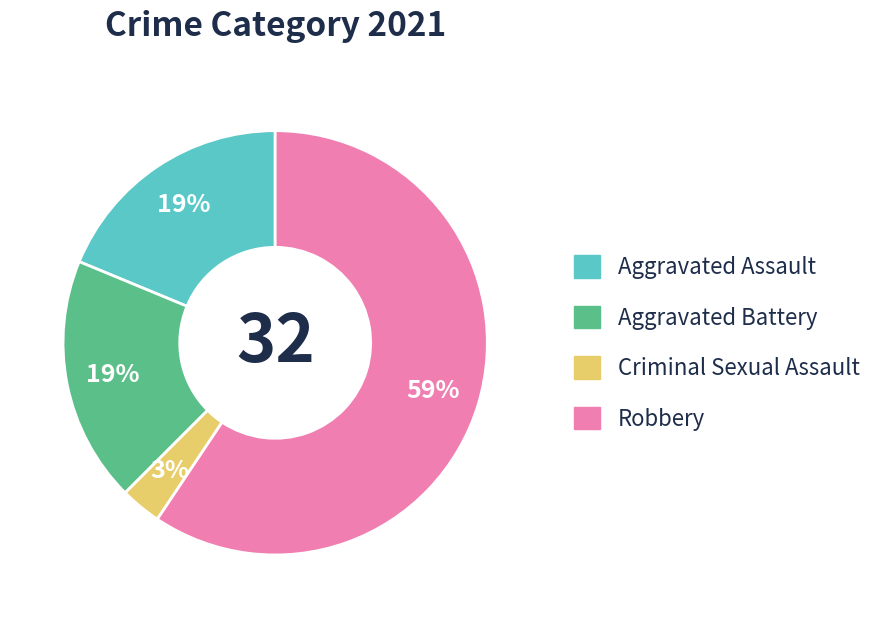

What is the ratio of the value at Aggravated Battery to the value at Aggravated Assault?

1.0